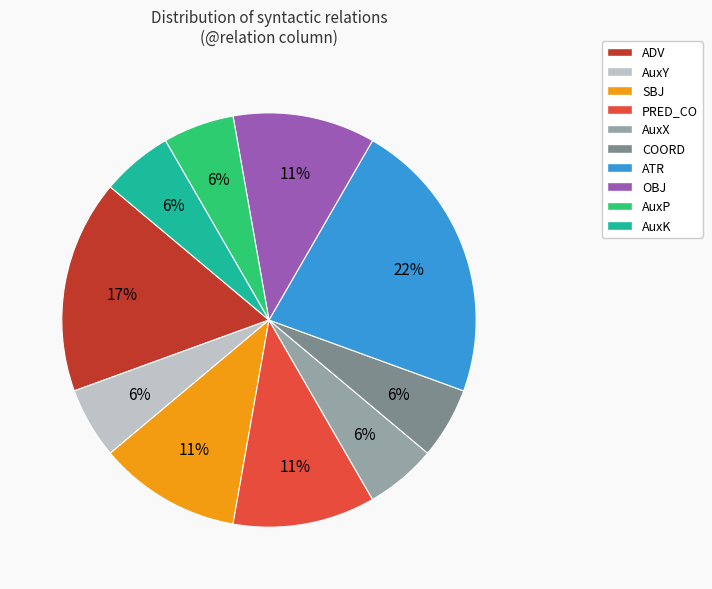

Which slice is the largest?

ATR